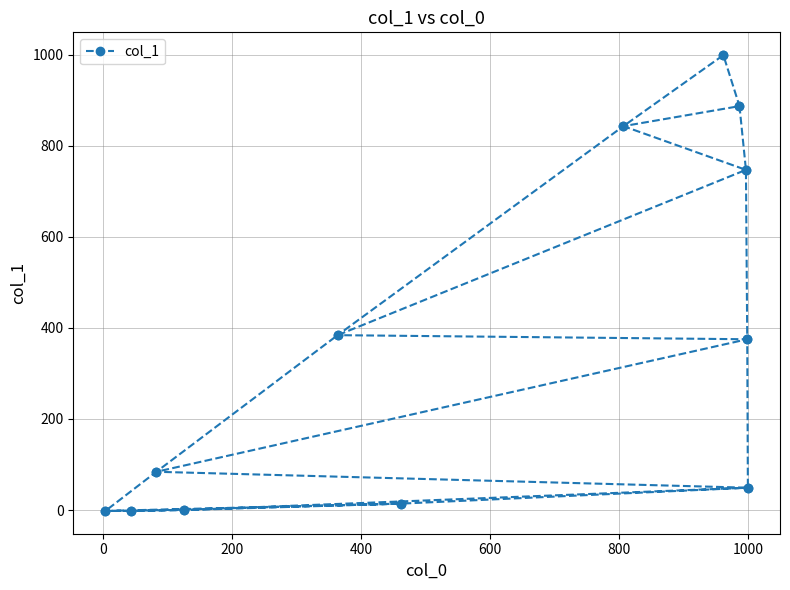

What is the average value?

365